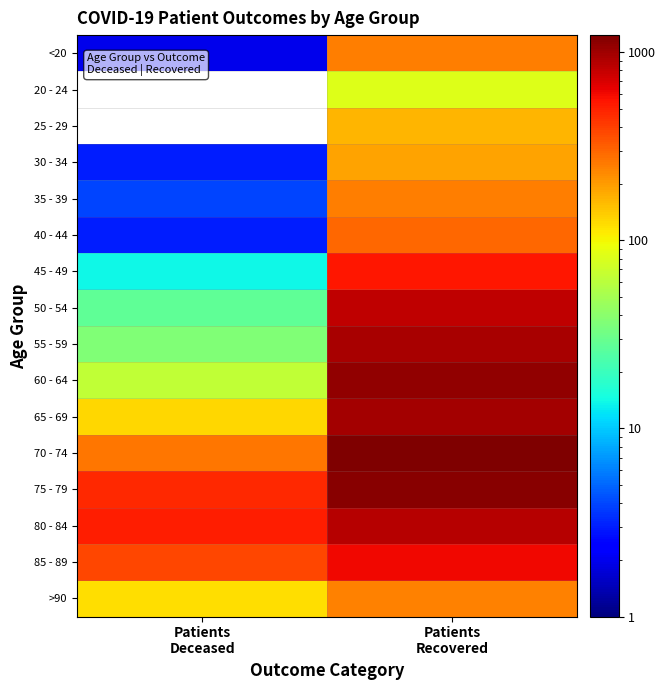

Which has a higher value, Patients
Deceased or Patients
Recovered?

Patients
Recovered